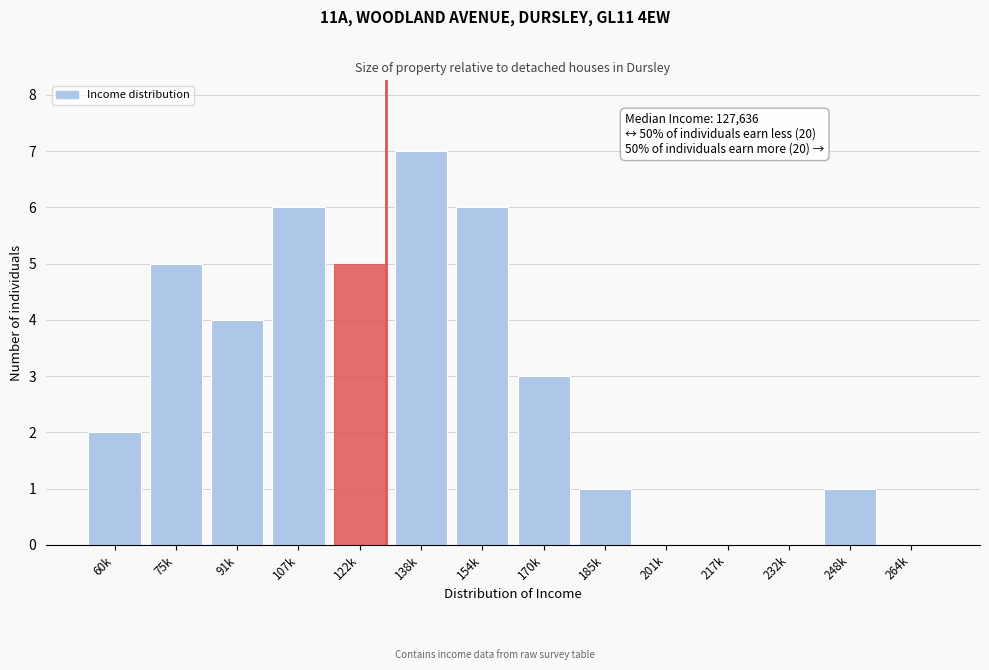

Reading left to right, what are all the values shown in this chart?

60k=2	75k=5	91k=4	107k=6	122k=5	138k=7	154k=6	170k=3	185k=1	201k=0	217k=0	232k=0	248k=1	264k=0